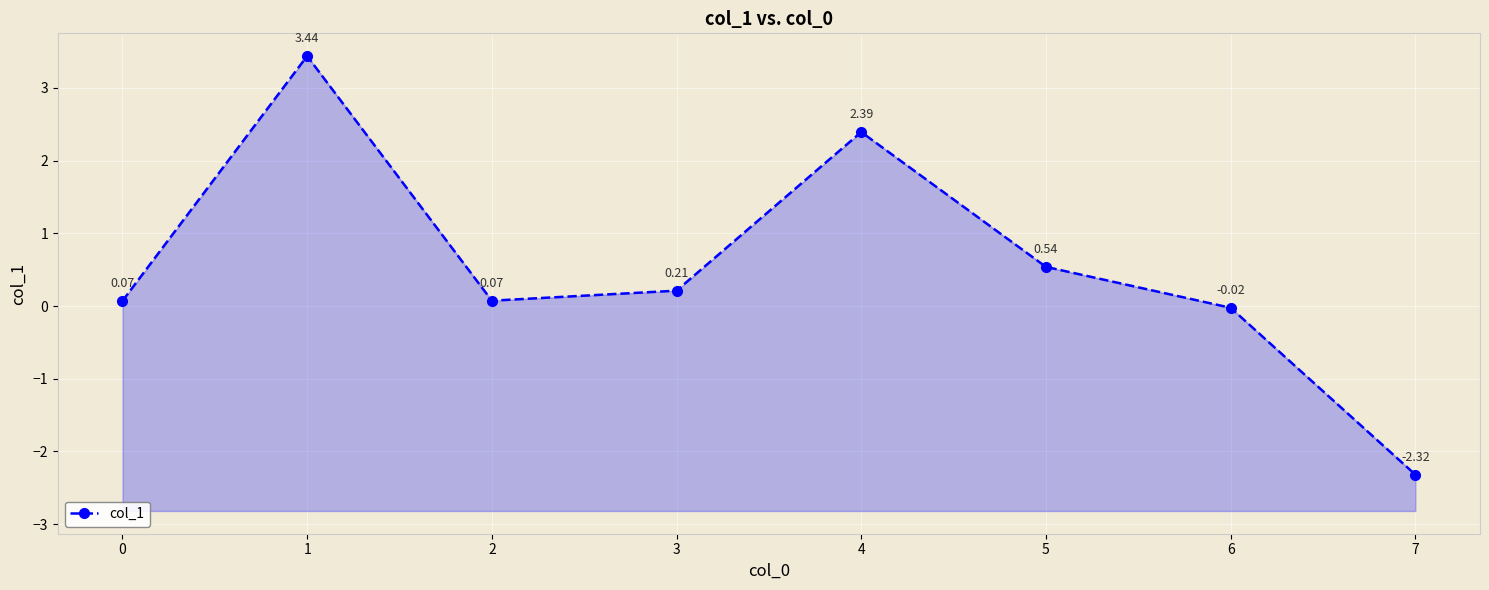

What is the value of the 6th point from the left?

0.5